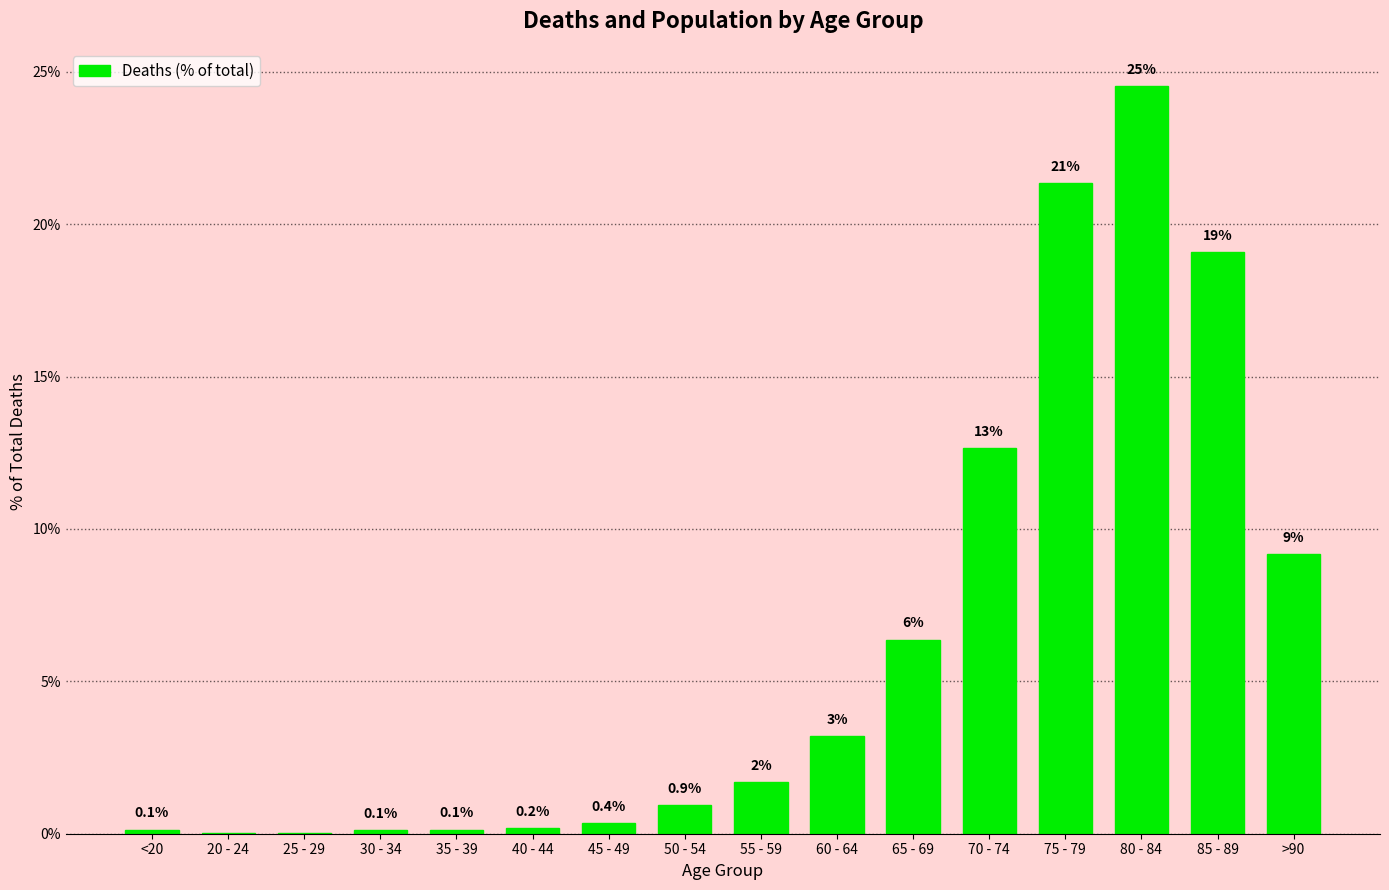

Reading left to right, list all the values displayed in this chart.

<20=0.1	20 - 24=0.0	25 - 29=0.0	30 - 34=0.1	35 - 39=0.1	40 - 44=0.2	45 - 49=0.4	50 - 54=0.9	55 - 59=1.7	60 - 64=3.2	65 - 69=6.4	70 - 74=12.7	75 - 79=21.3	80 - 84=24.5	85 - 89=19.1	>90=9.2